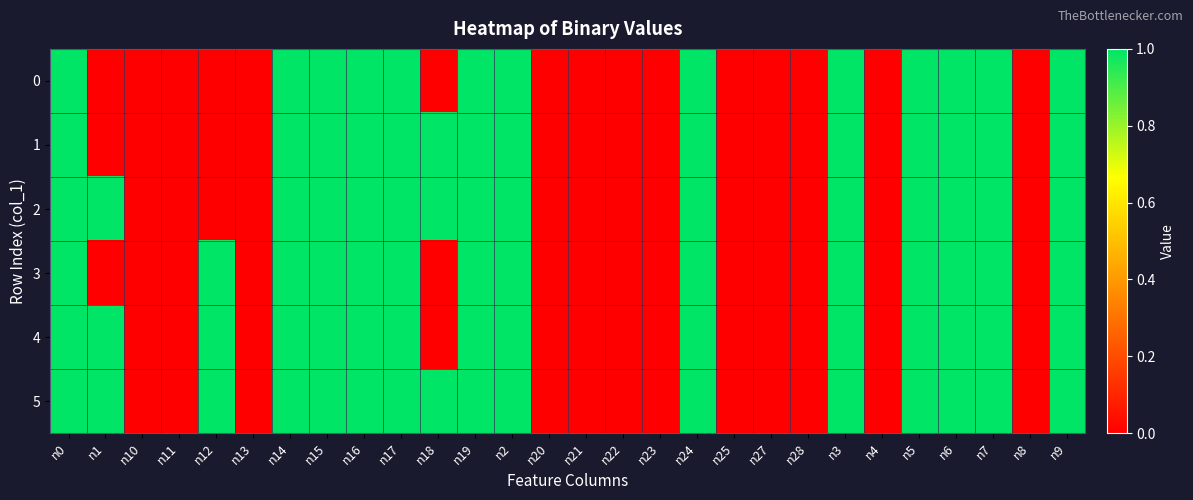

Reading left to right, list all the values displayed in this chart.

0: n0=1	n1=0	n10=0	n11=0	n12=0	n13=0	n14=1	n15=1	n16=1	n17=1	n18=0	n19=1	n2=1	n20=0	n21=0	n22=0	n23=0	n24=1	n25=0	n27=0	n28=0	n3=1	n4=0	n5=1	n6=1	n7=1	n8=0	n9=1
1: n0=1	n1=0	n10=0	n11=0	n12=0	n13=0	n14=1	n15=1	n16=1	n17=1	n18=1	n19=1	n2=1	n20=0	n21=0	n22=0	n23=0	n24=1	n25=0	n27=0	n28=0	n3=1	n4=0	n5=1	n6=1	n7=1	n8=0	n9=1
2: n0=1	n1=1	n10=0	n11=0	n12=0	n13=0	n14=1	n15=1	n16=1	n17=1	n18=1	n19=1	n2=1	n20=0	n21=0	n22=0	n23=0	n24=1	n25=0	n27=0	n28=0	n3=1	n4=0	n5=1	n6=1	n7=1	n8=0	n9=1
3: n0=1	n1=0	n10=0	n11=0	n12=1	n13=0	n14=1	n15=1	n16=1	n17=1	n18=0	n19=1	n2=1	n20=0	n21=0	n22=0	n23=0	n24=1	n25=0	n27=0	n28=0	n3=1	n4=0	n5=1	n6=1	n7=1	n8=0	n9=1
4: n0=1	n1=1	n10=0	n11=0	n12=1	n13=0	n14=1	n15=1	n16=1	n17=1	n18=0	n19=1	n2=1	n20=0	n21=0	n22=0	n23=0	n24=1	n25=0	n27=0	n28=0	n3=1	n4=0	n5=1	n6=1	n7=1	n8=0	n9=1
5: n0=1	n1=1	n10=0	n11=0	n12=1	n13=0	n14=1	n15=1	n16=1	n17=1	n18=1	n19=1	n2=1	n20=0	n21=0	n22=0	n23=0	n24=1	n25=0	n27=0	n28=0	n3=1	n4=0	n5=1	n6=1	n7=1	n8=0	n9=1